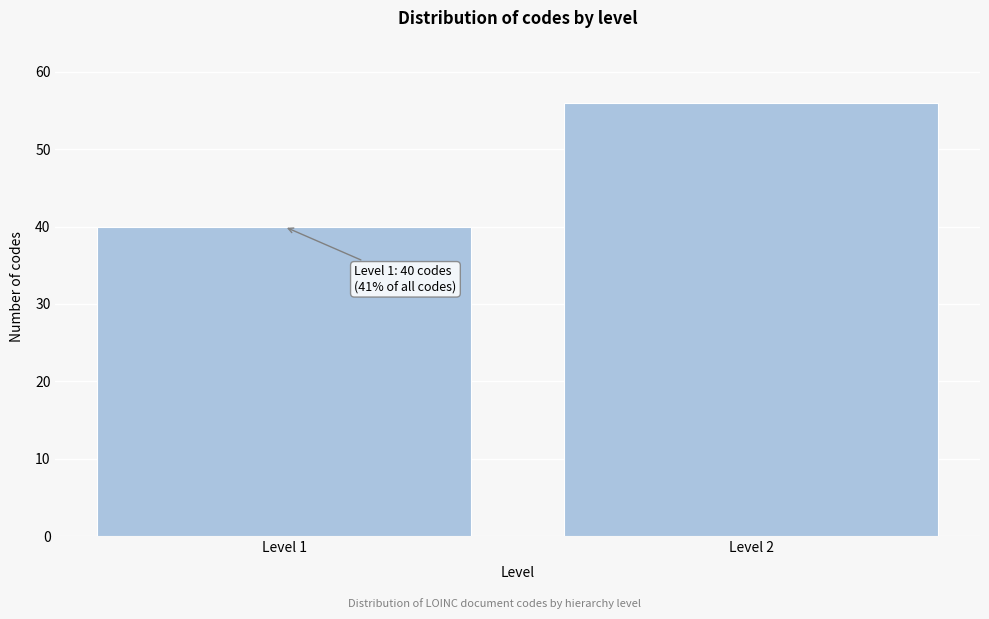

Reading left to right, what are all the values shown in this chart?

Level 1=40	Level 2=56